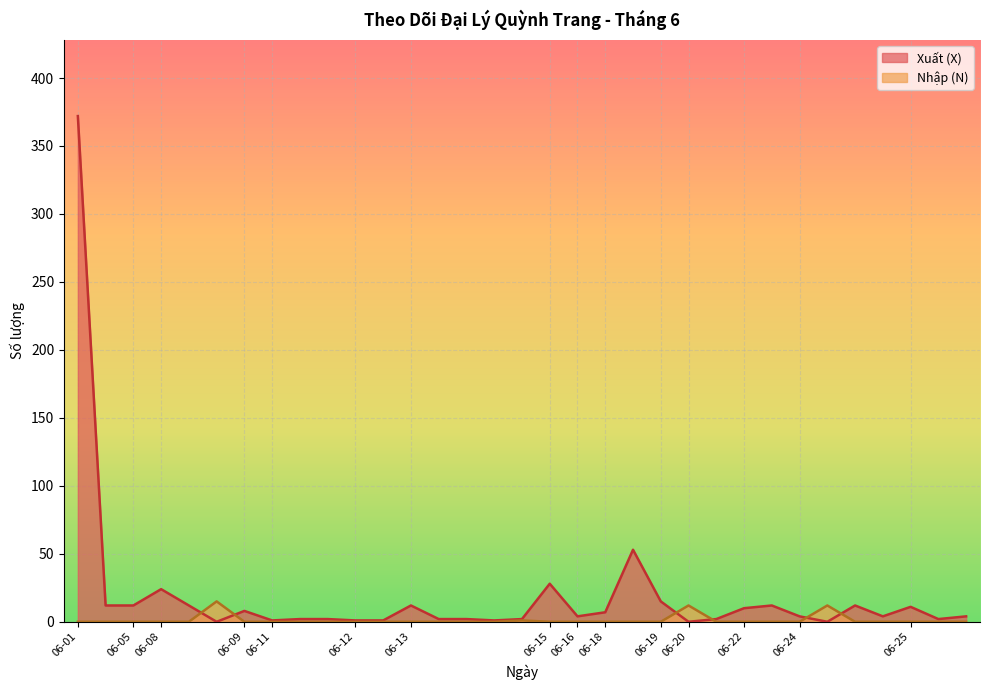

Where do Xuất (X) and Nhập (N) first cross each other?

2020-06-08 and 2020-06-08